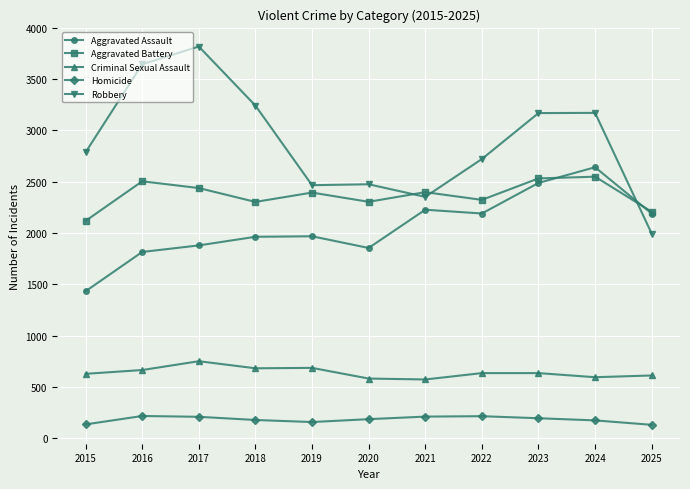

What is the average value of the Homicide series?

182